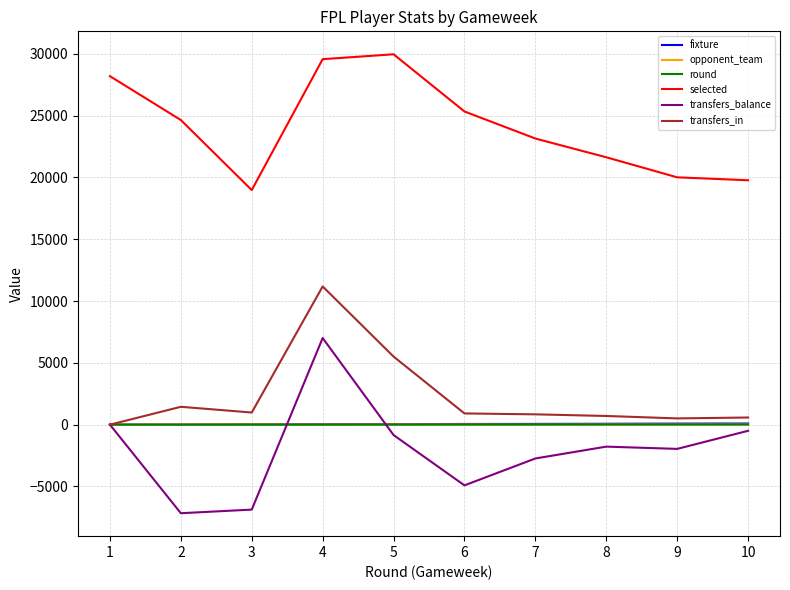

True or false: round and selected intersect in this chart.

False